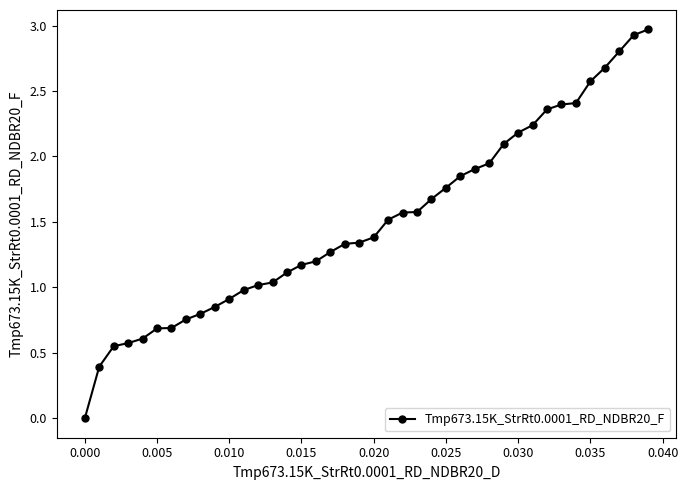

Does the chart have visible grid lines?

No